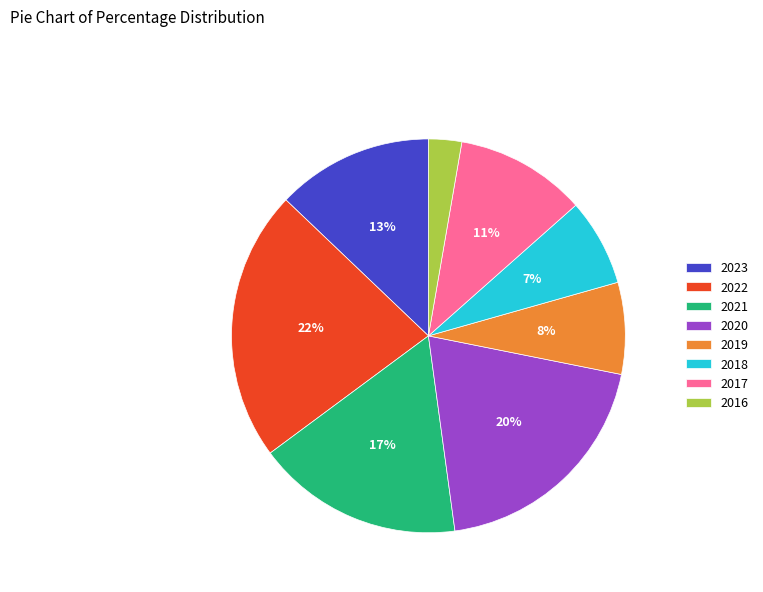

To the nearest percent, what is the difference between the 2023 and 2016 slice percentages?

10%